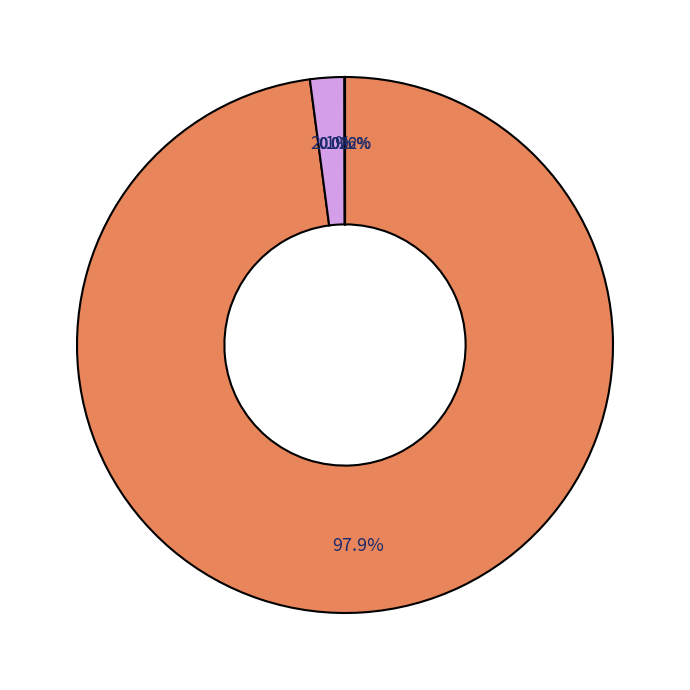

To the nearest percent, what is the average slice percentage?

11%